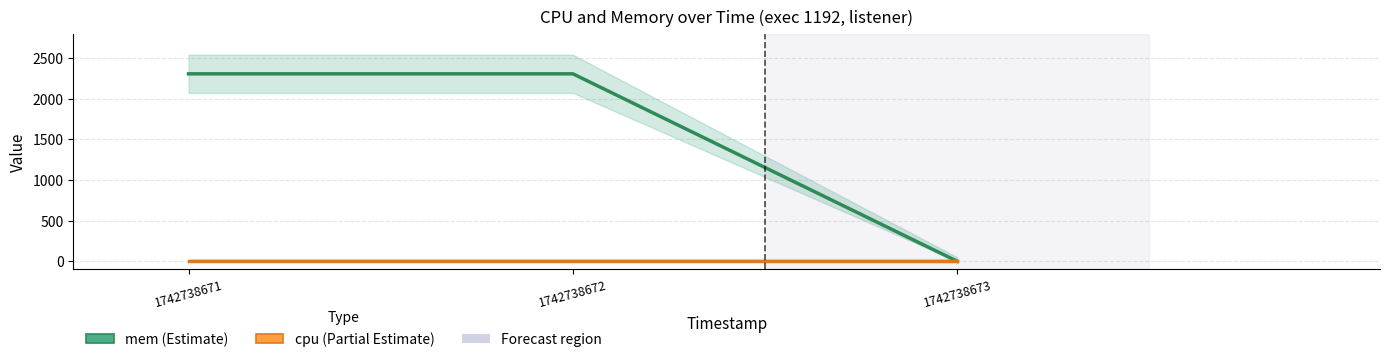

List the series in order of their peak value, highest first.

mem, cpu